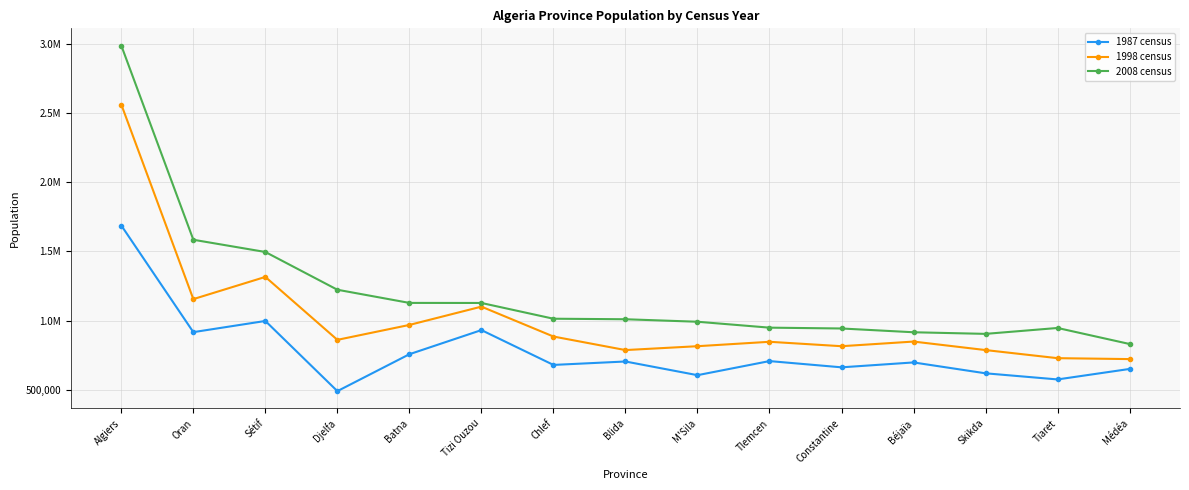

What is the label of the 1st point from the left?

Algiers